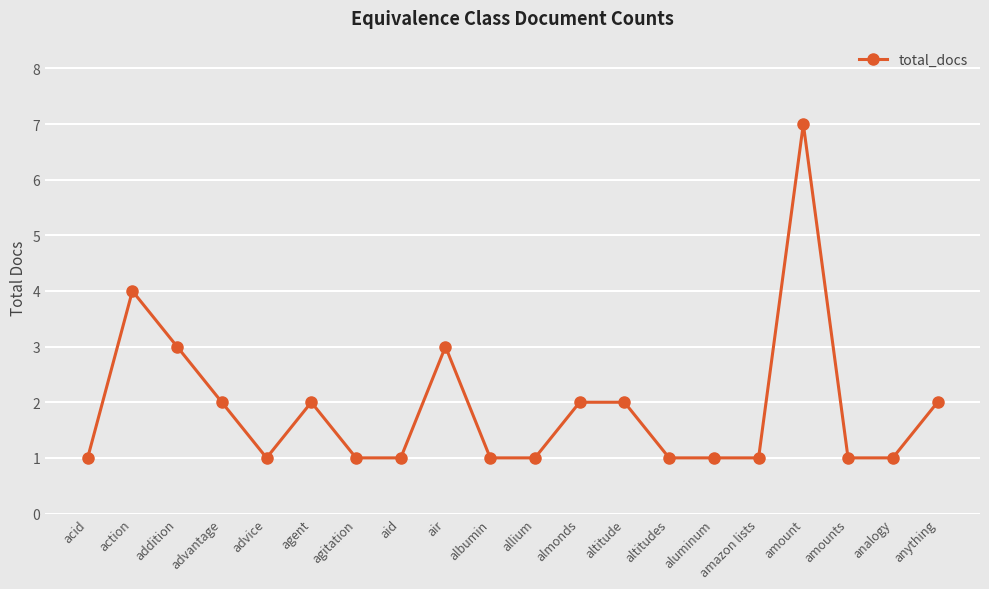

What is the sum of the values at aid and anything?

3